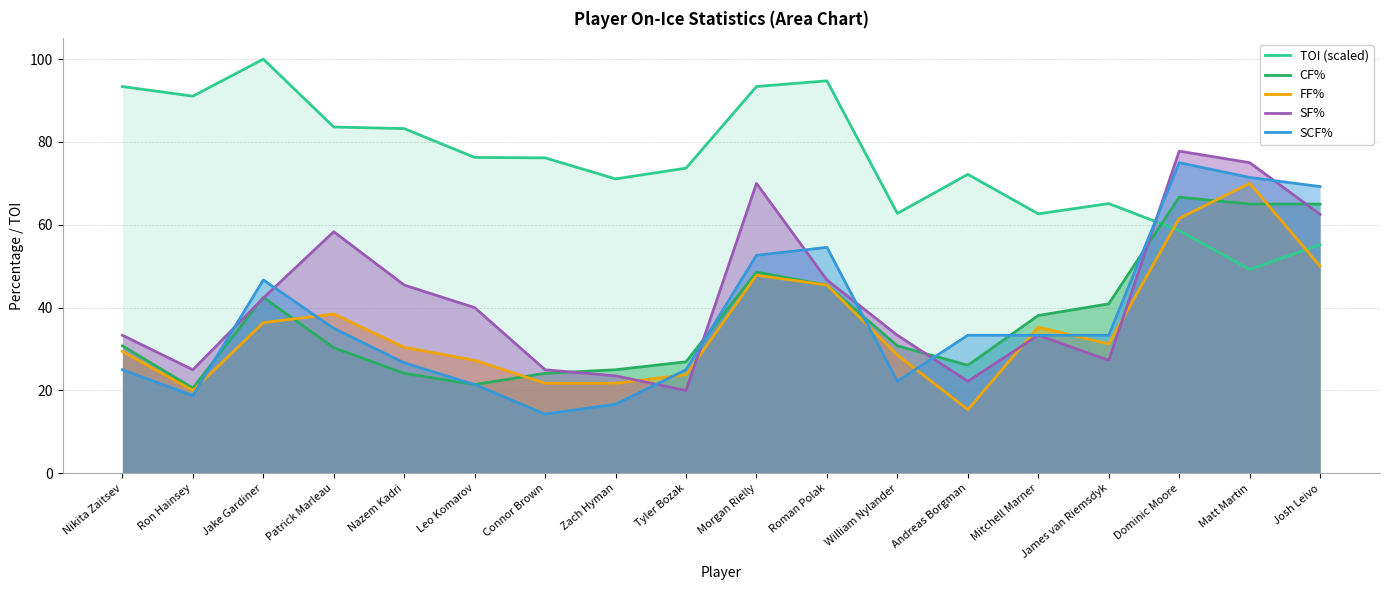

What is the sum of all FF% values?

634.5